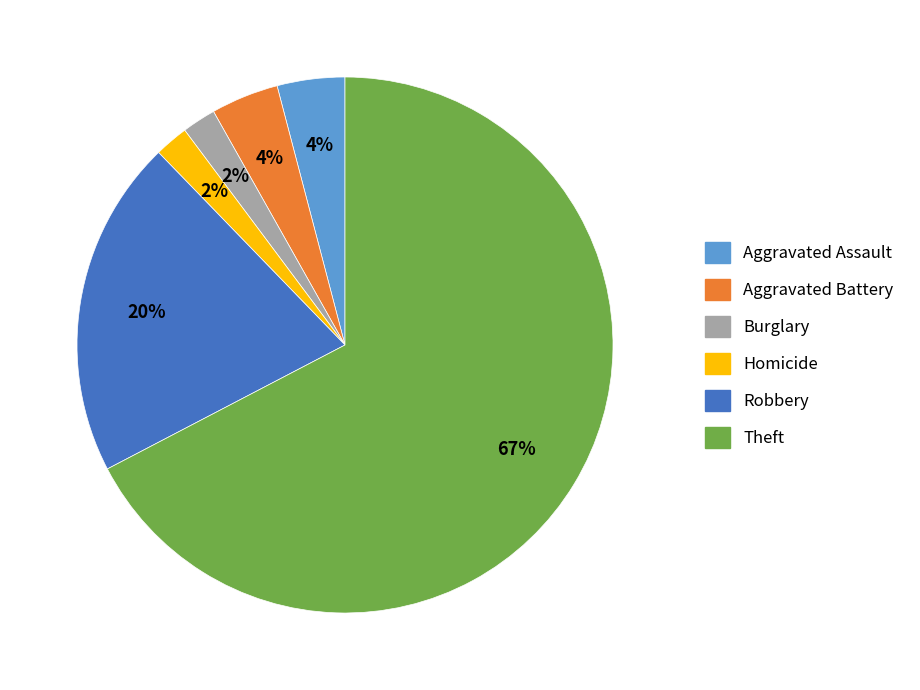

Does any single category account for the majority?

Yes